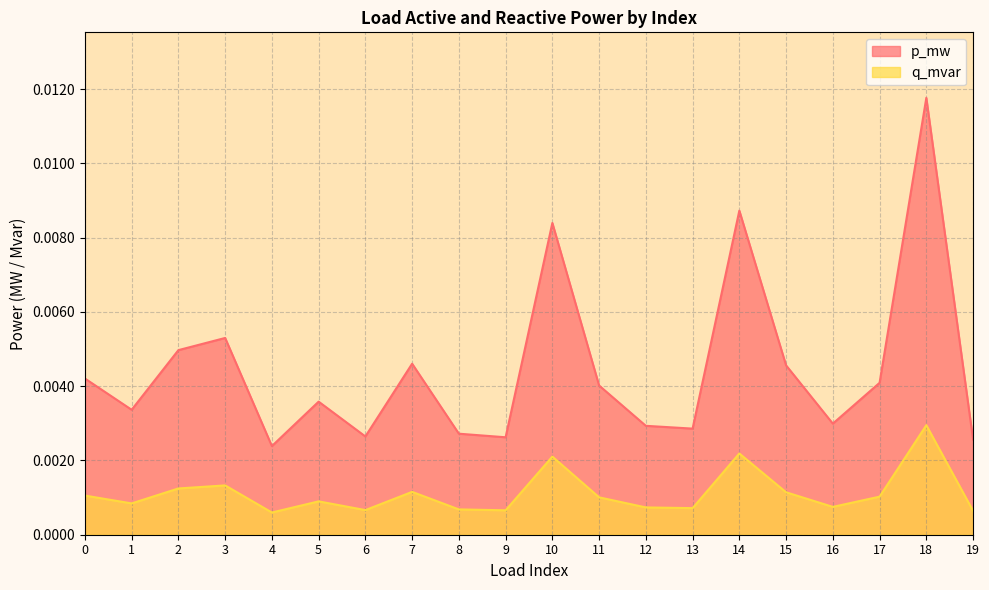

Rank the categories by q_mvar value from lowest to highest.

4, 19, 9, 6, 8, 13, 12, 16, 1, 5, 11, 17, 0, 15, 7, 2, 3, 10, 14, 18